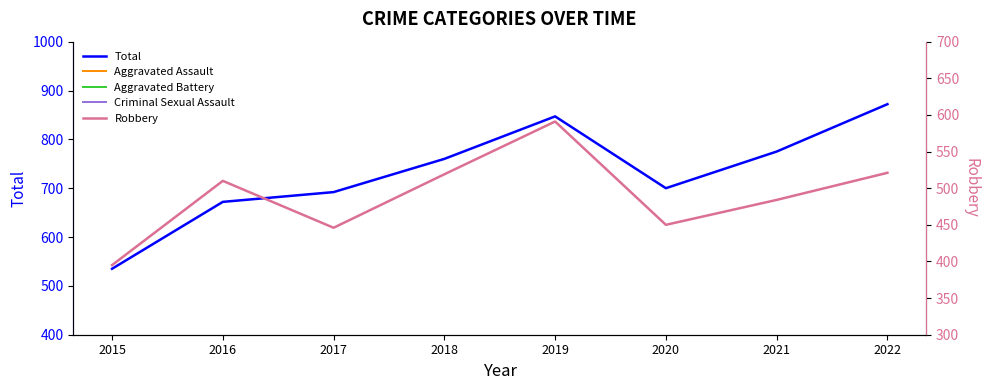

True or false: Aggravated Battery and Total cross at least once.

False